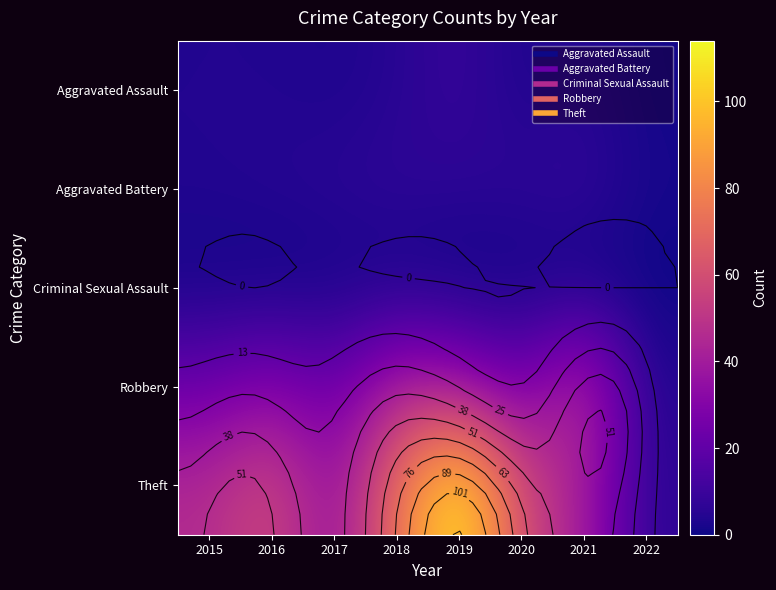

At which category is the sum across all series the highest?

2019